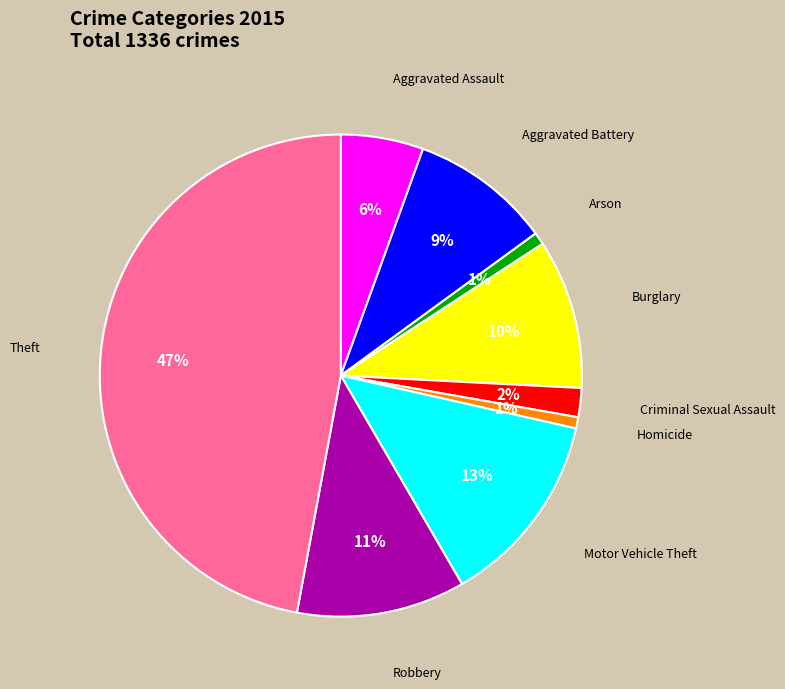

How many segments does this pie chart have?

9